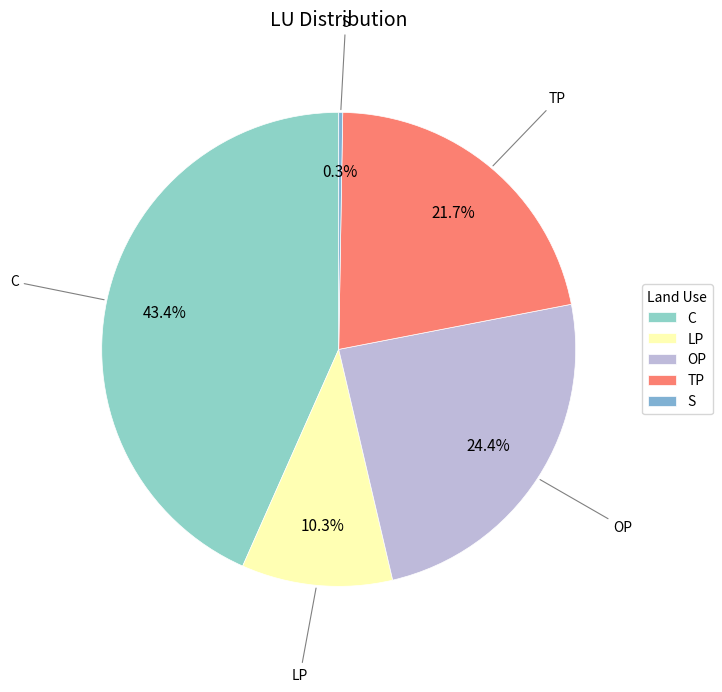

Does any single category account for the majority?

No